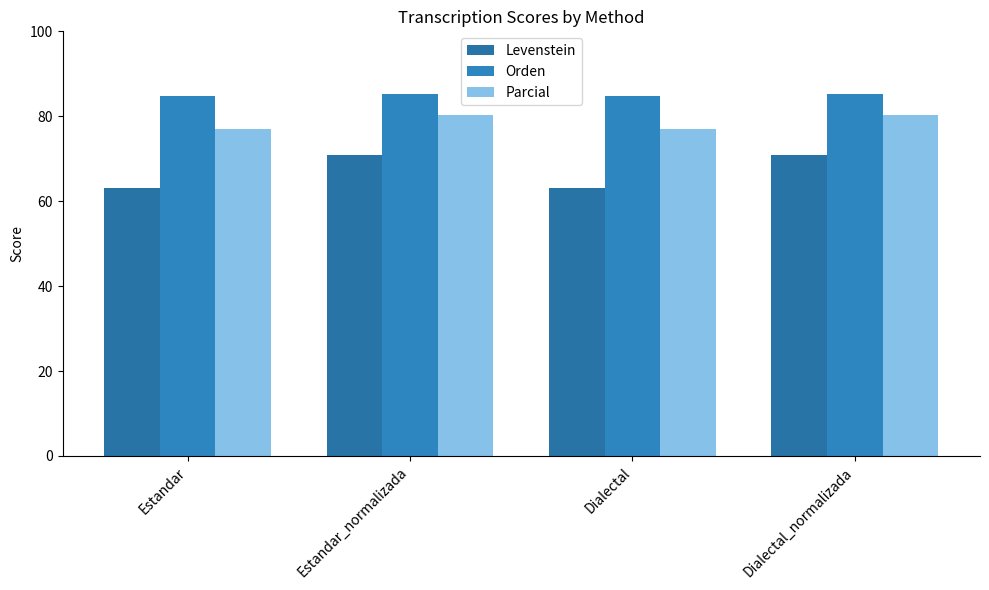

What is the sum of all Parcial values?

314.3